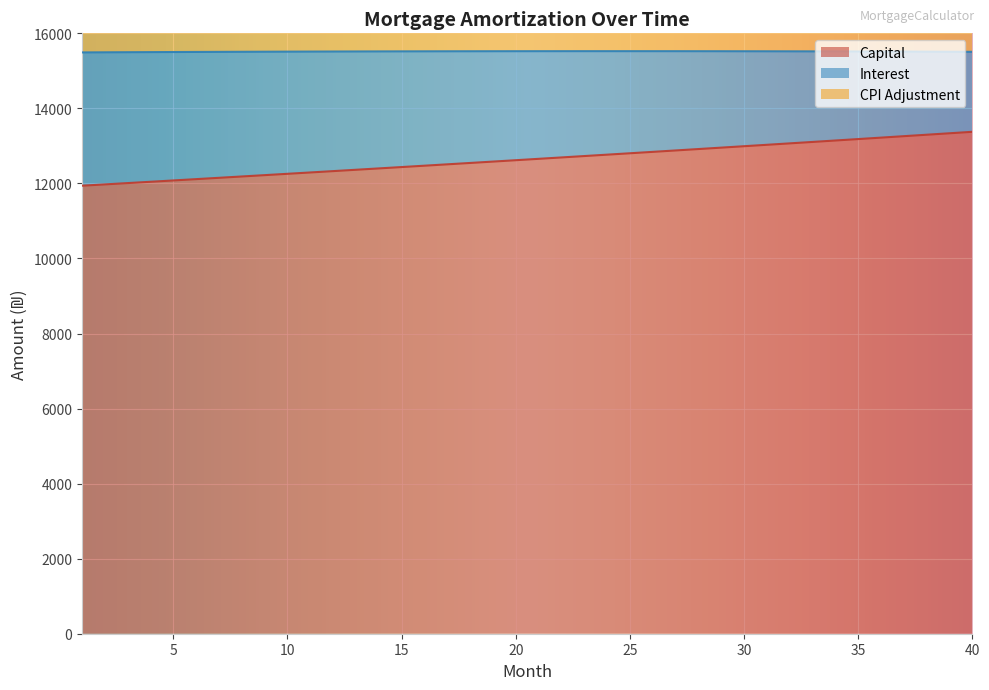

True or false: opening_balance has more than 1 points higher than both neighbors.

False